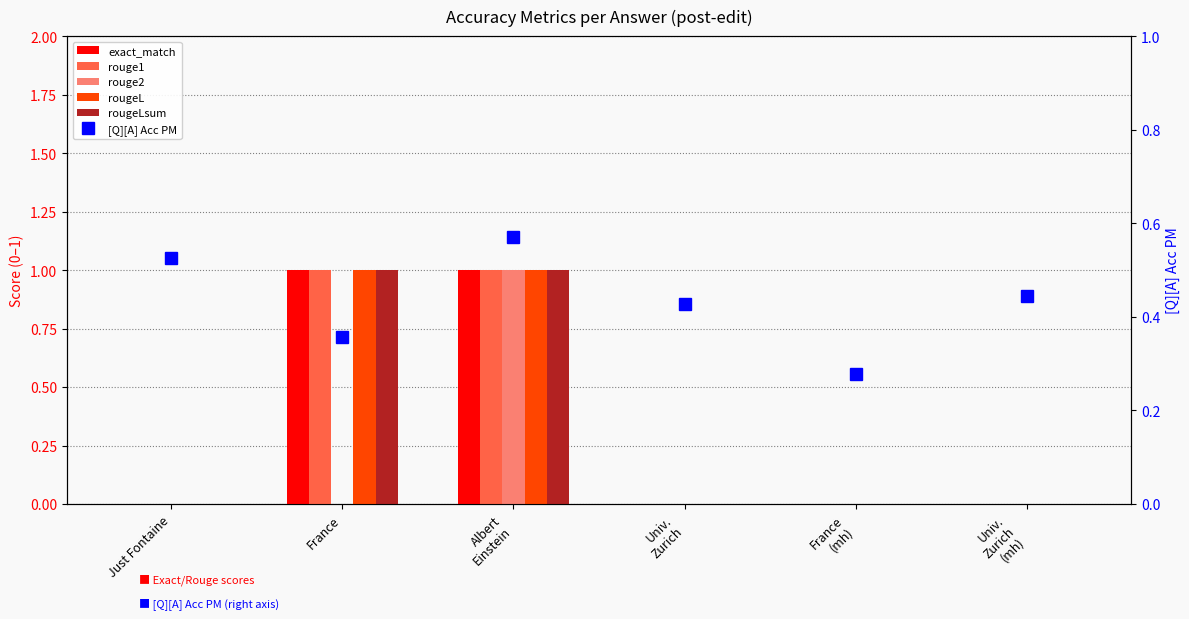

Reading right to left, what are all the values shown in this chart?

exact_match: 0.0	0.0	0.0	1.0	1.0	0.0
rouge1: 0.0	0.0	0.0	1.0	1.0	0.0
rouge2: 0.0	0.0	0.0	1.0	0.0	0.0
rougeL: 0.0	0.0	0.0	1.0	1.0	0.0
rougeLsum: 0.0	0.0	0.0	1.0	1.0	0.0
[Q][A] Acc PM: 0.4	0.3	0.4	0.6	0.4	0.5